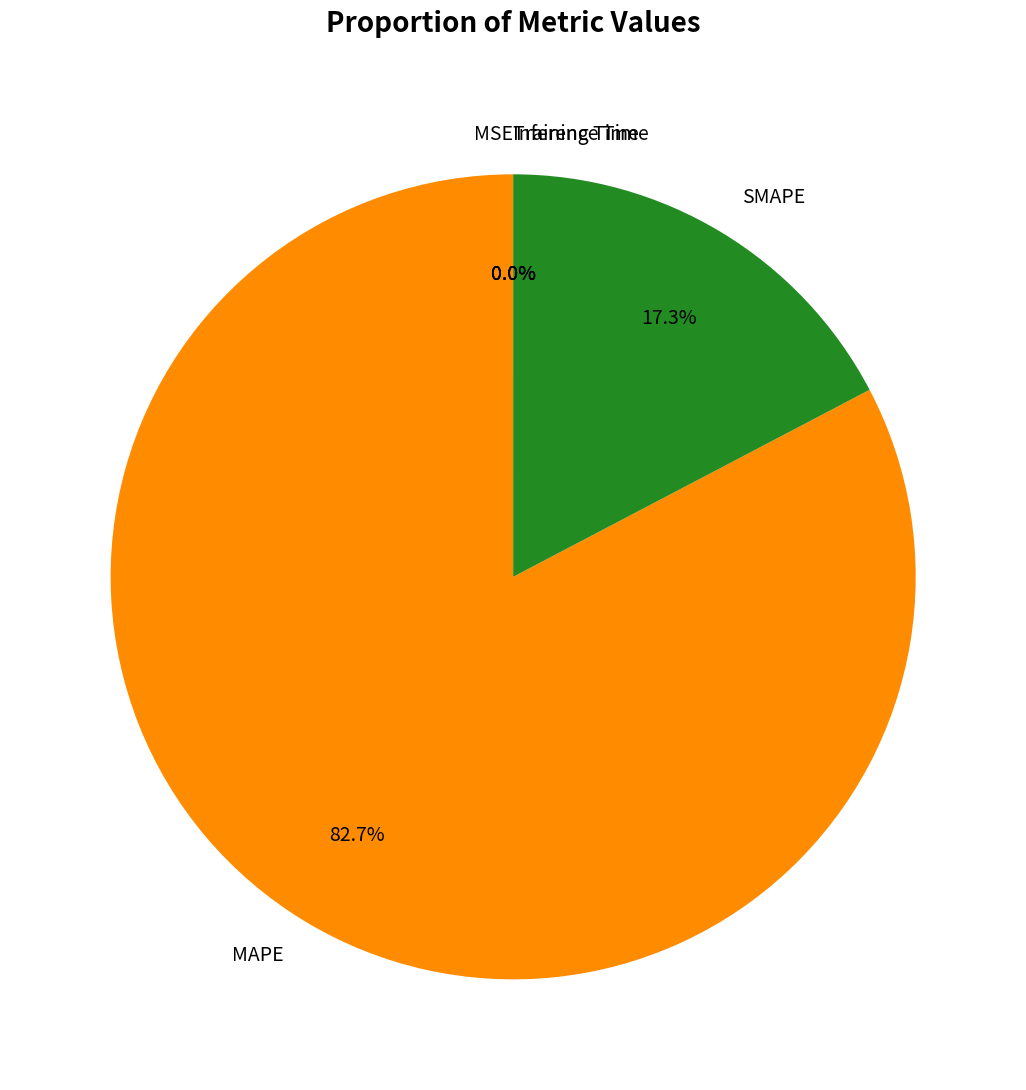

To the nearest percent, what is the difference between the largest and smallest slice percentages?

83%